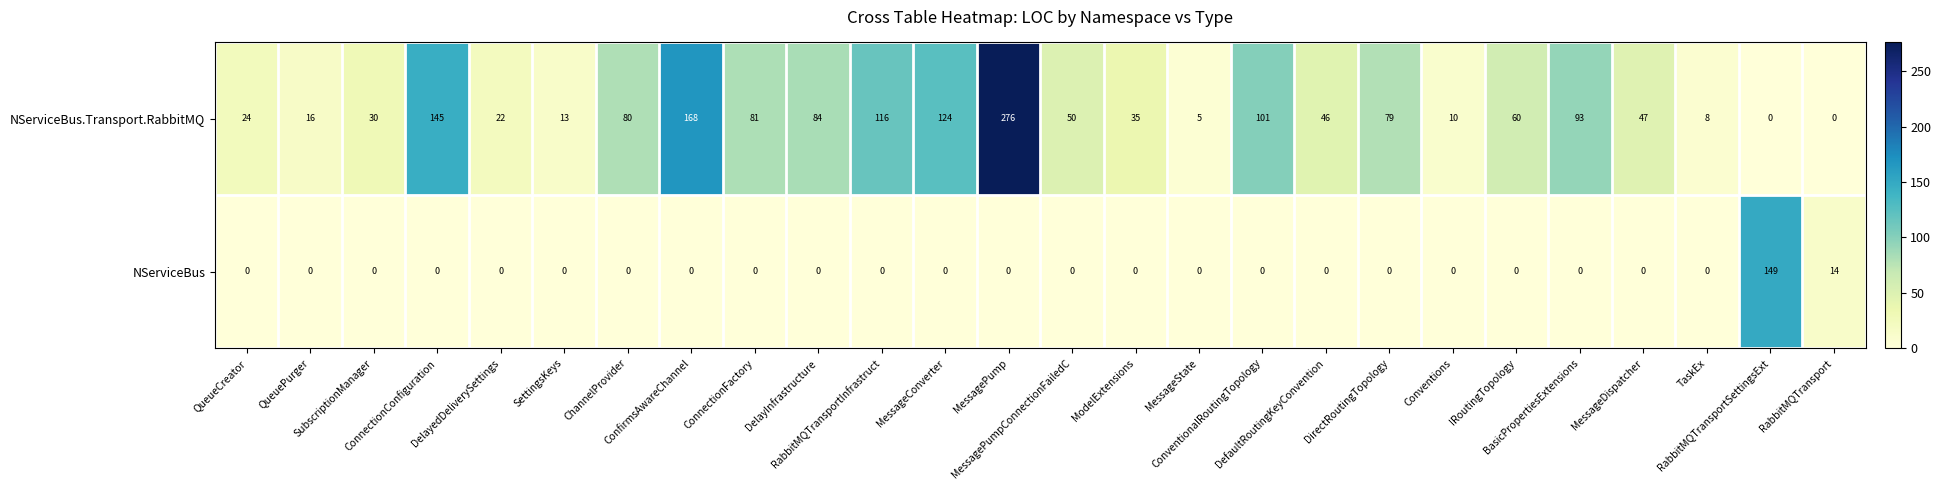

Which series has the largest total across all categories?

NServiceBus.Transport.RabbitMQ